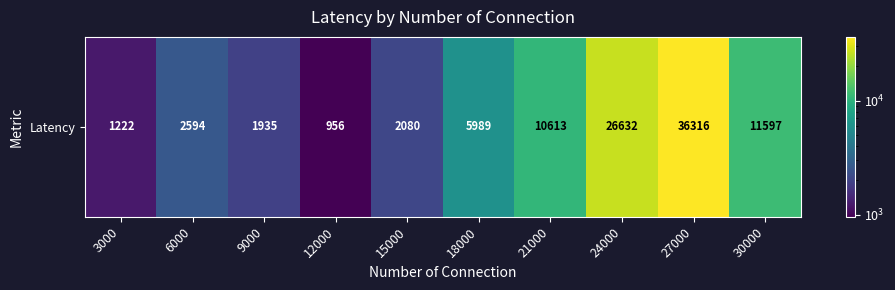

What is the minimum value shown in the chart?

956